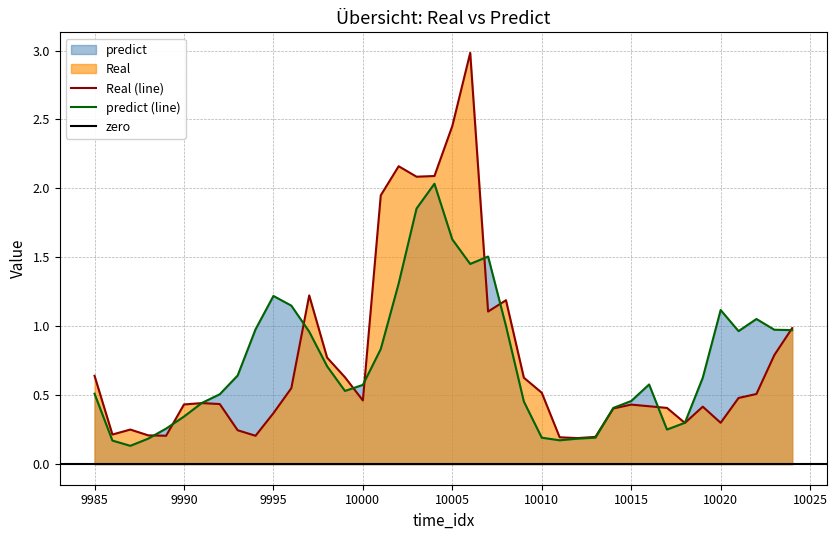

Rank the series by their maximum value, from highest to lowest.

Real, predict